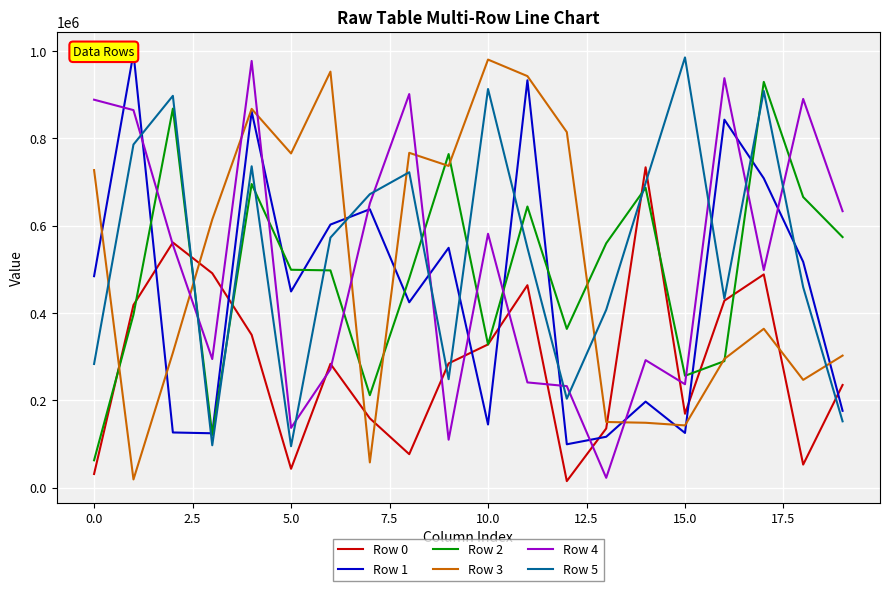

What is the maximum value for Row 2?

929210